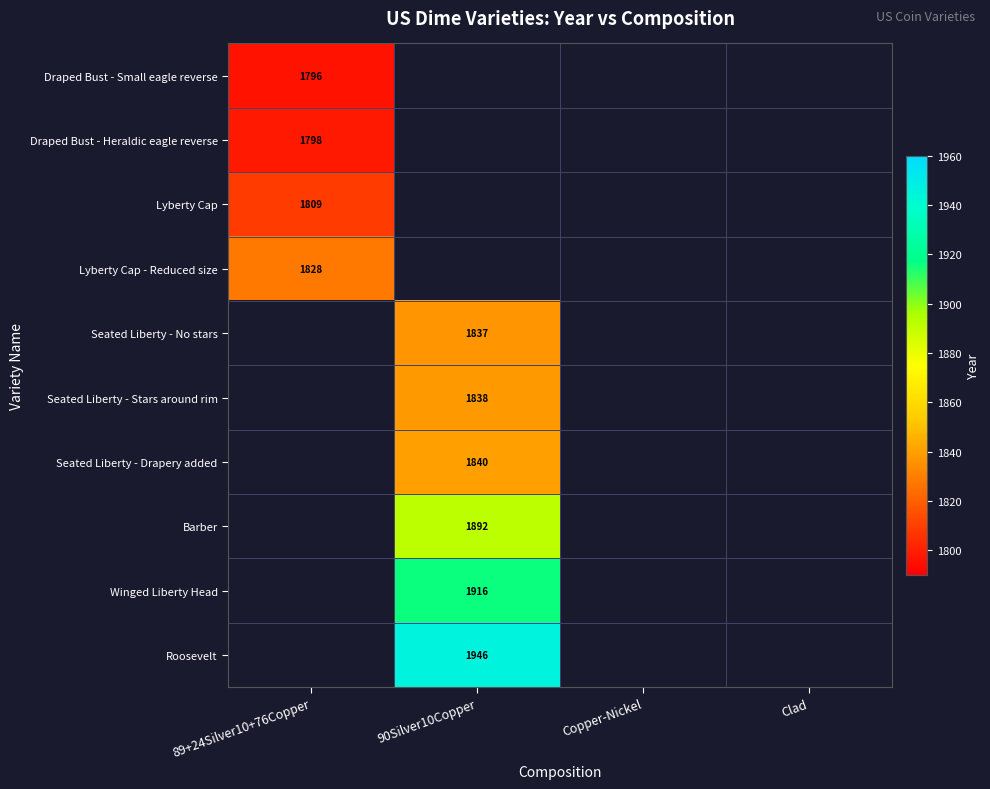

Is it true that Draped Bust - Heraldic eagle reverse equals 1247 at 89+24Silver10+76Copper?

False